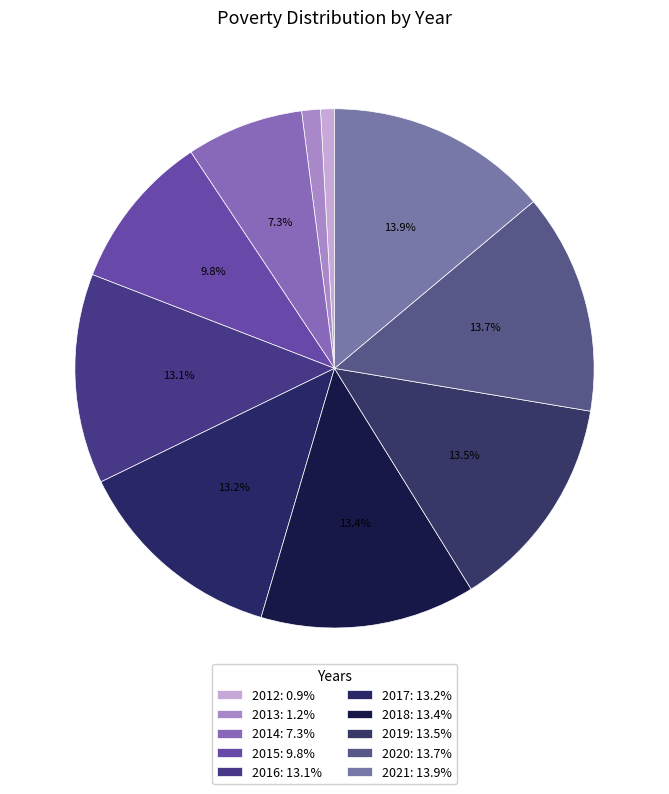

To the nearest percent, what portion does 2013 represent?

1%